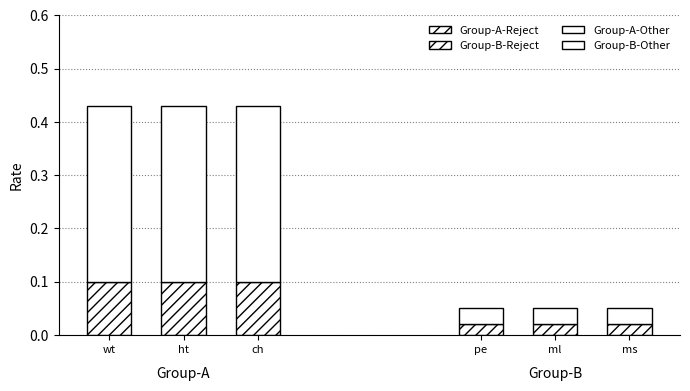

Does the chart contain stacked bars?

No